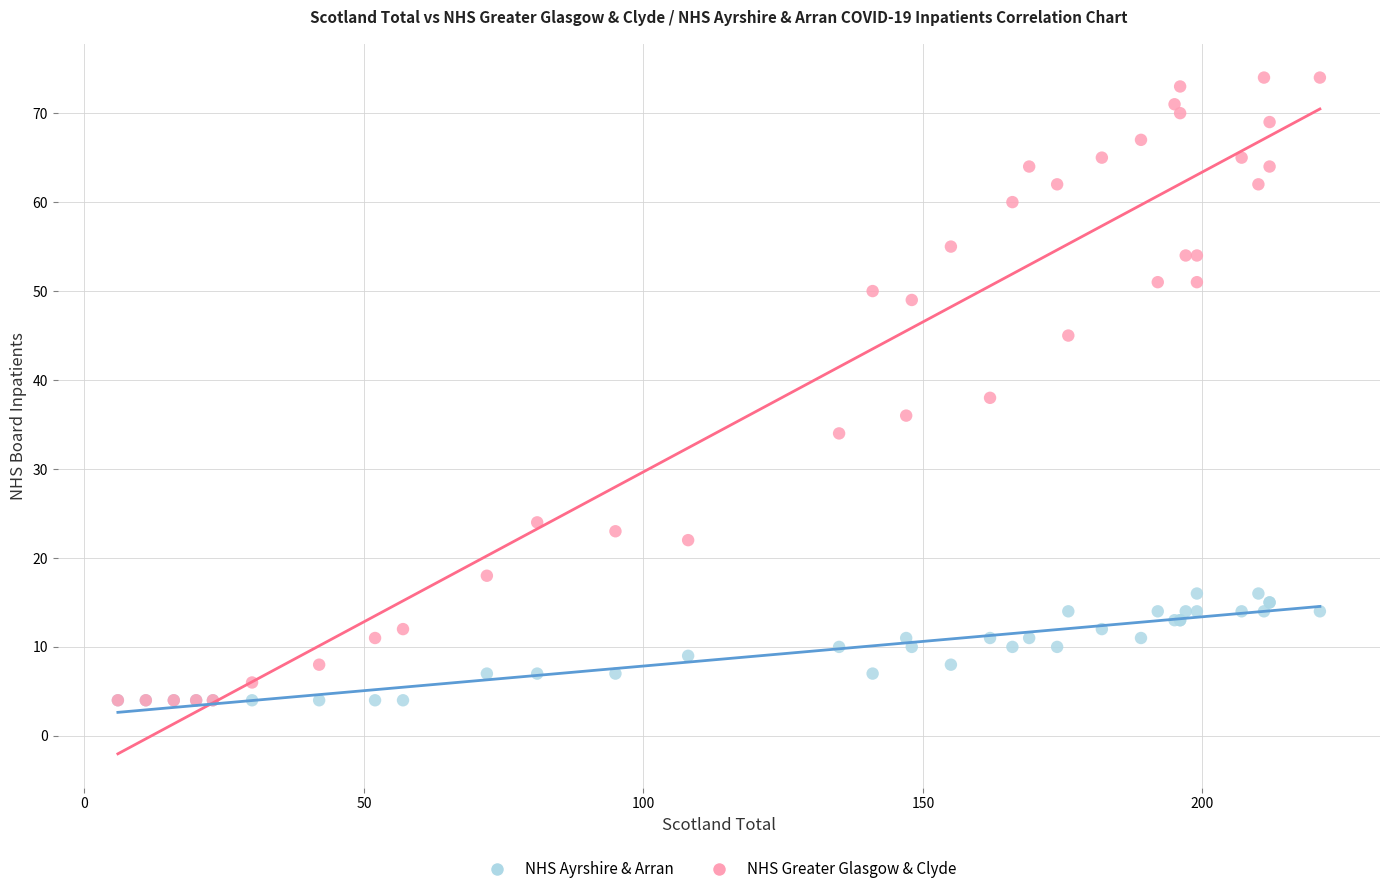

In the NHS Greater Glasgow & Clyde series, what Y value is closest to 39?

38